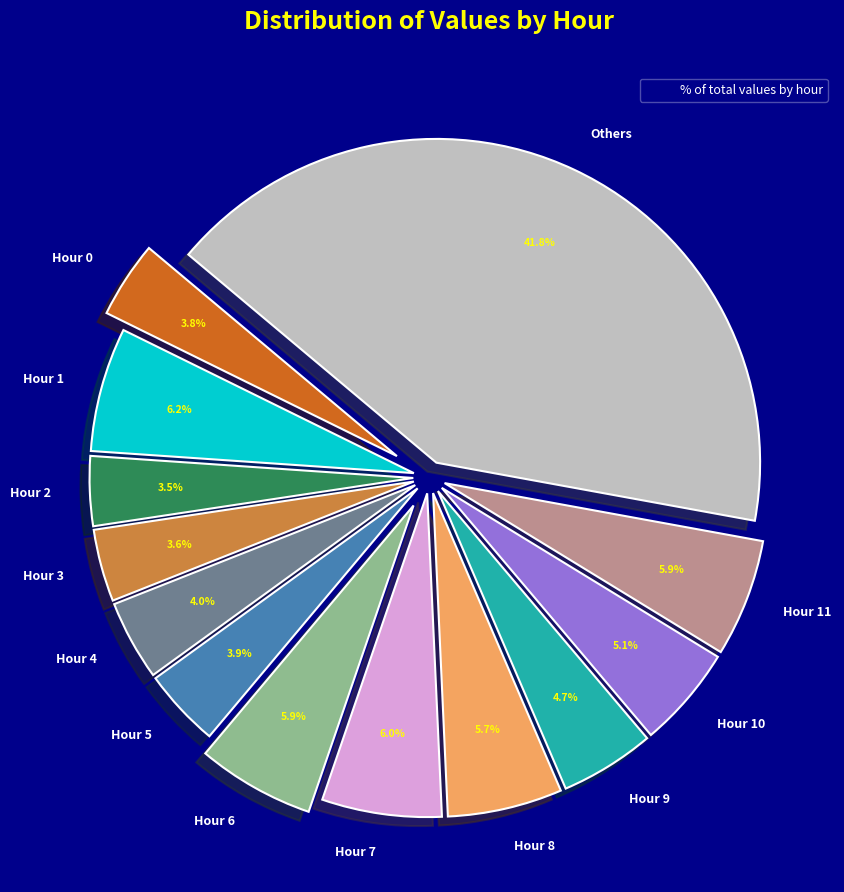

Does 20 account for over 50% of the chart?

No